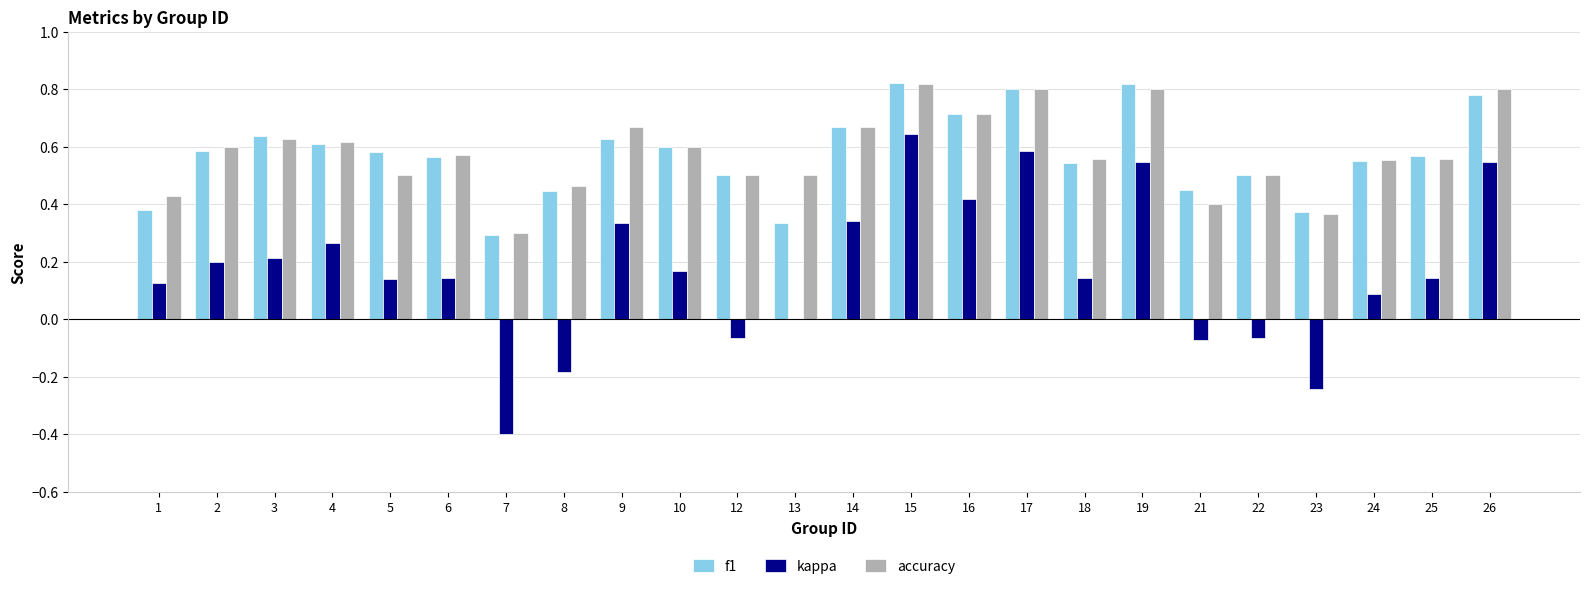

Is the value of f1 at 19 greater than the value of kappa at 12?

Yes